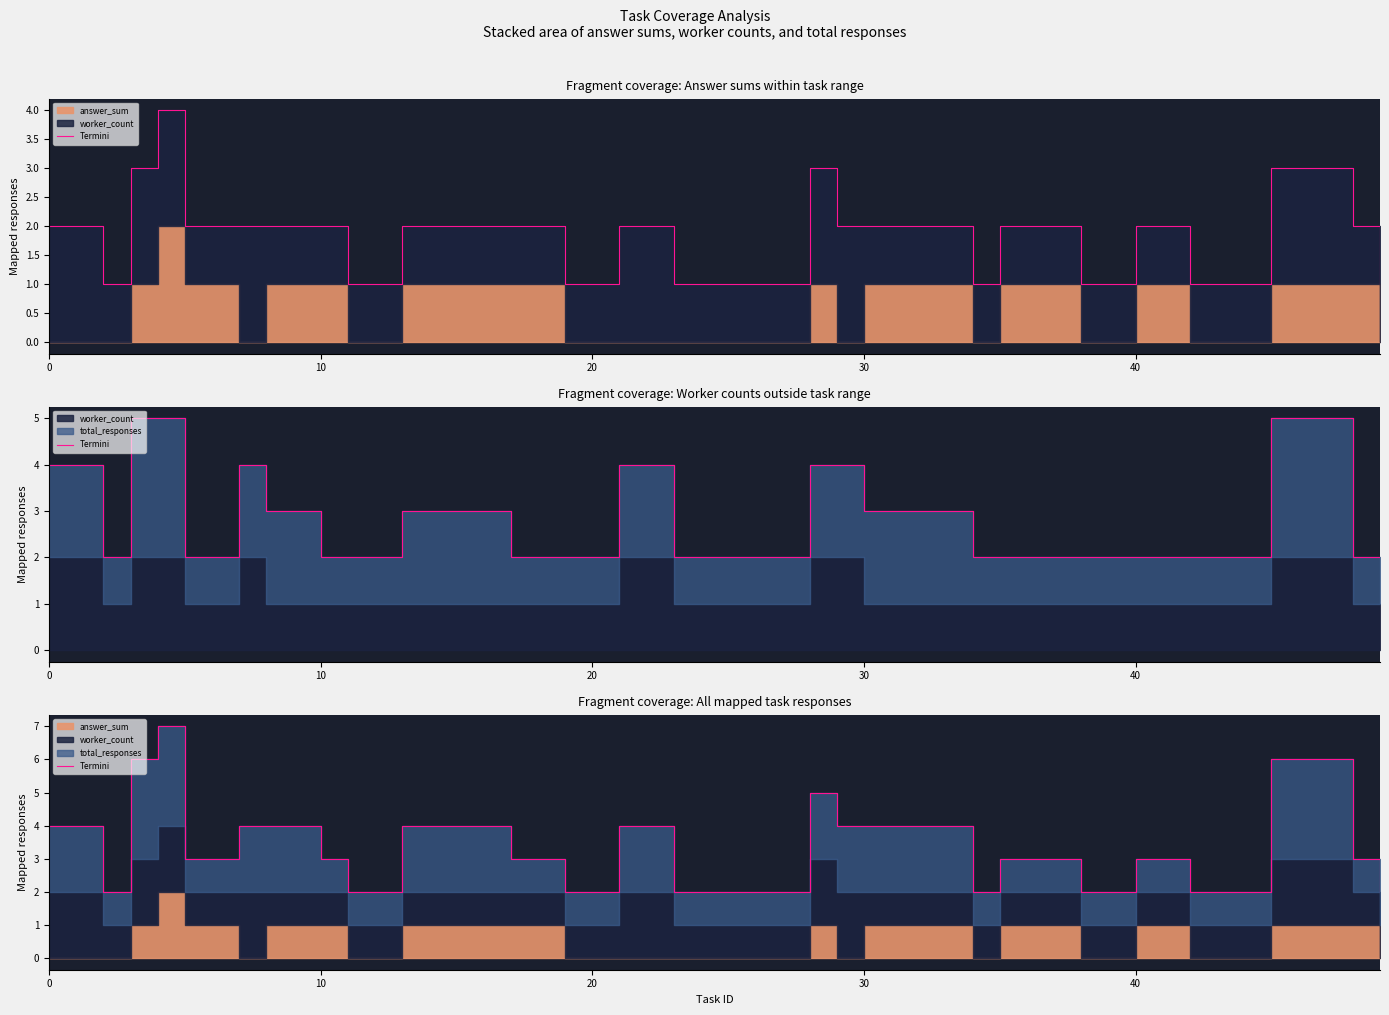

How many lines are shown in the chart?

1